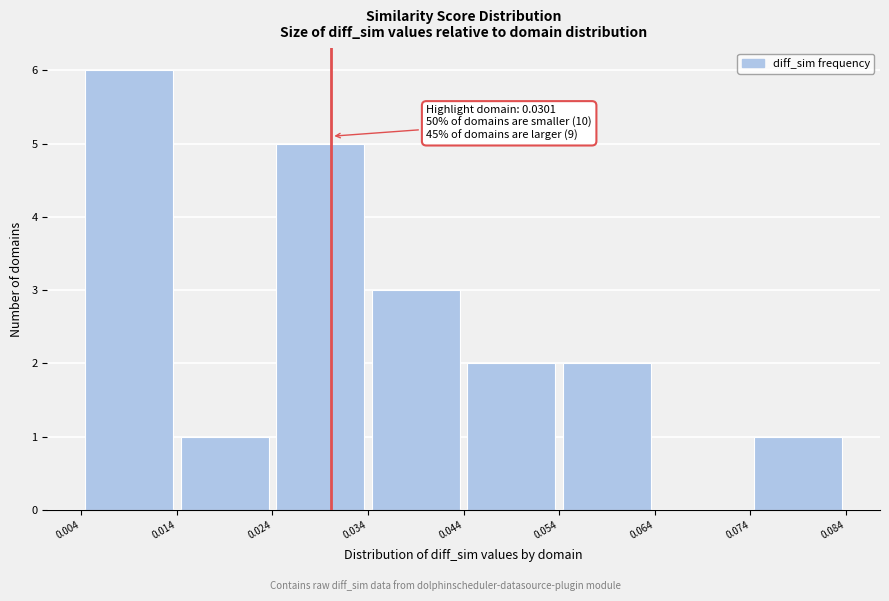

Which range on the x-axis has the tallest bar?

0.004 to 0.014